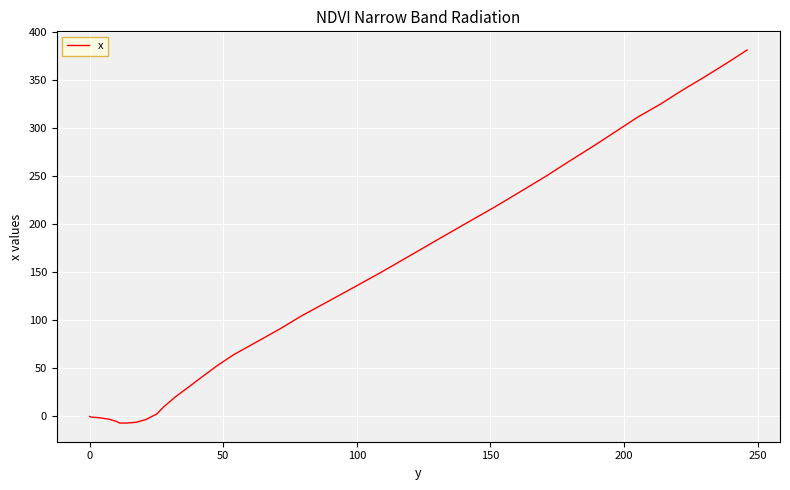

What is the maximum value shown in the chart?

380.9